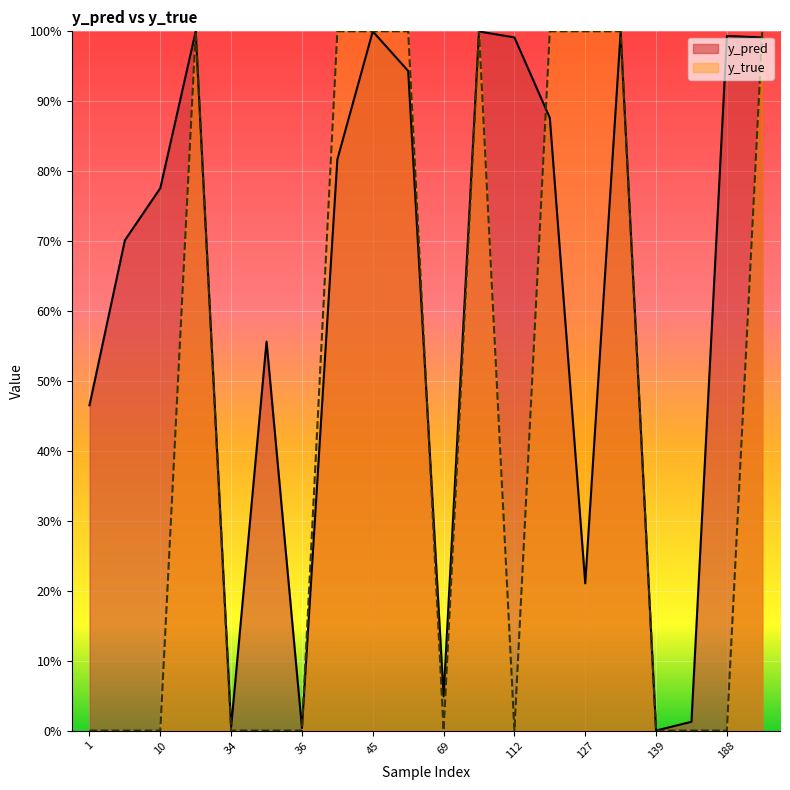

Count the number of data series in this chart.

2